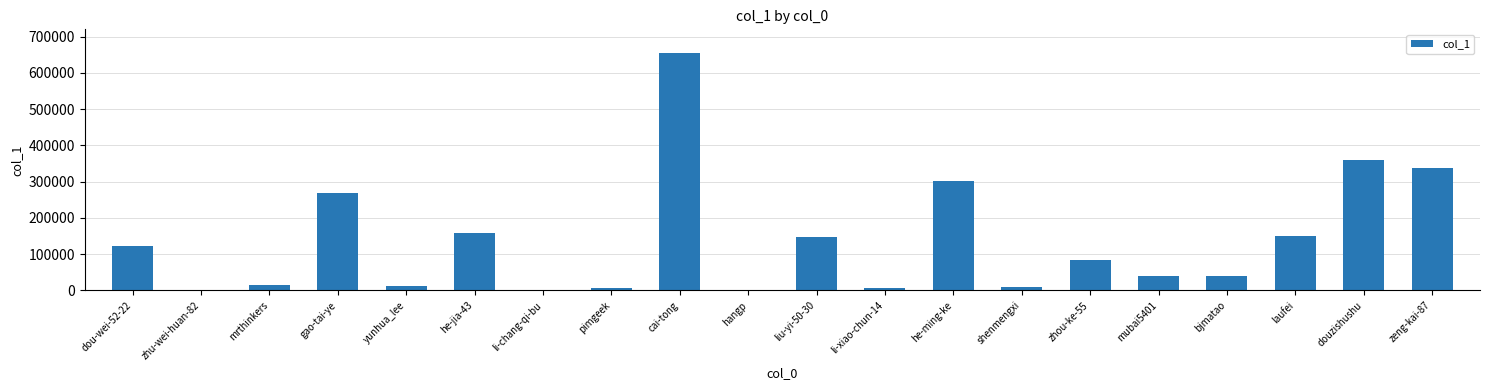

What is the sum of the values at douzishushu and pimgeek?

366777